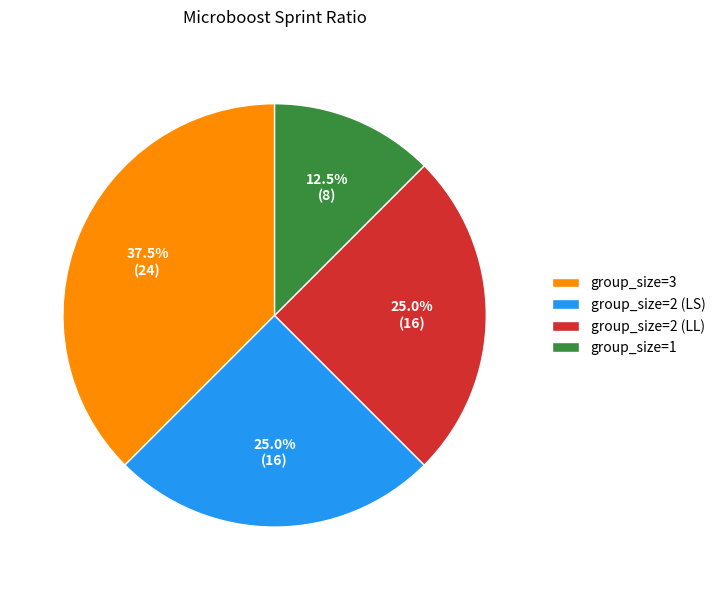

True or false: group_size=2 (LS) accounts for 20% of the total.

False